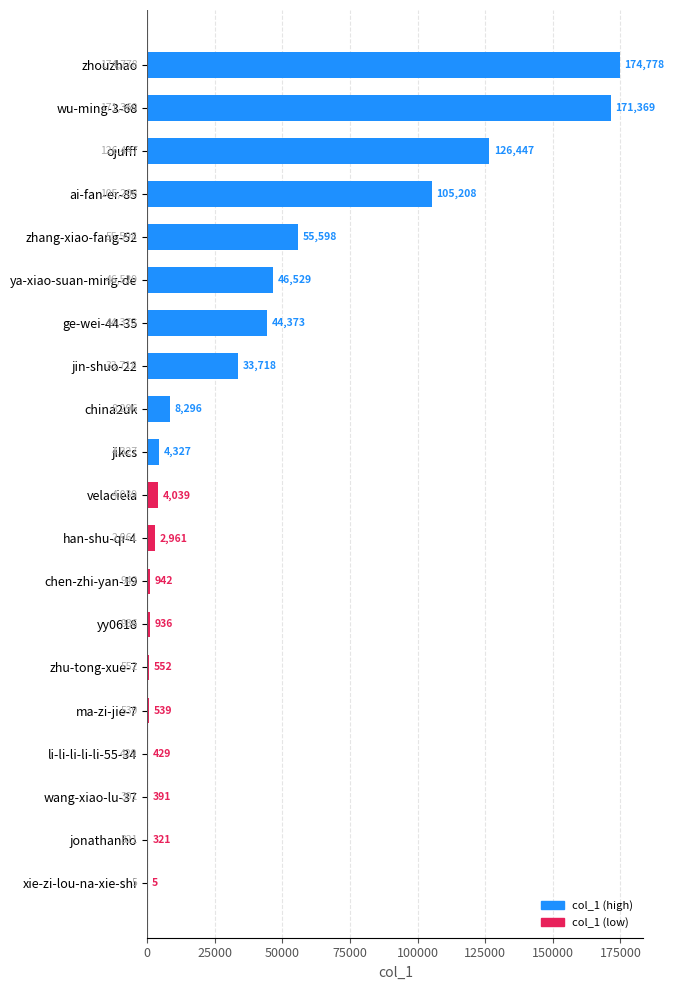

What is the maximum value shown in the chart?

174778